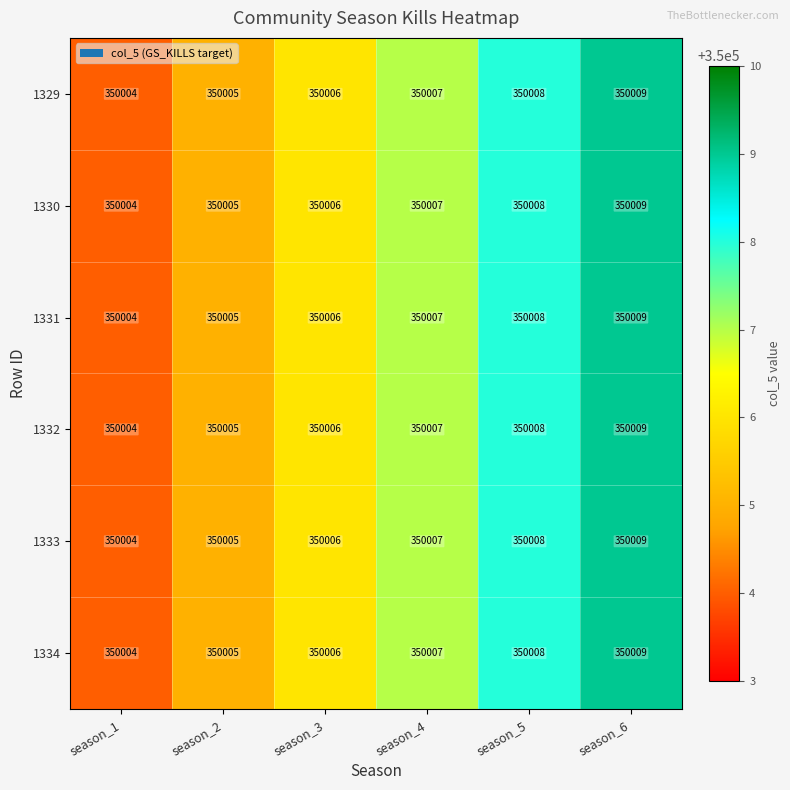

What is the sum of all 1329 values?

2100039